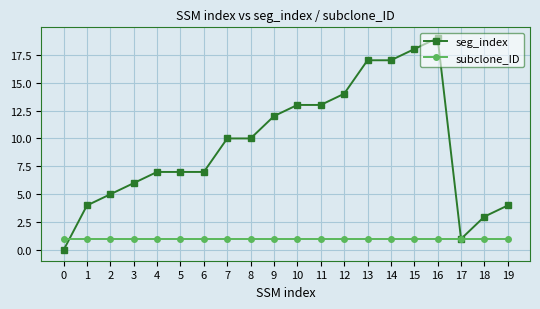

Which series has the largest range (max minus min)?

seg_index